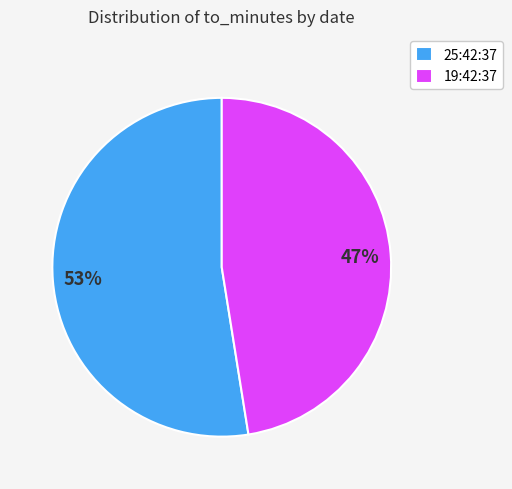

How many slices are in this pie chart?

2